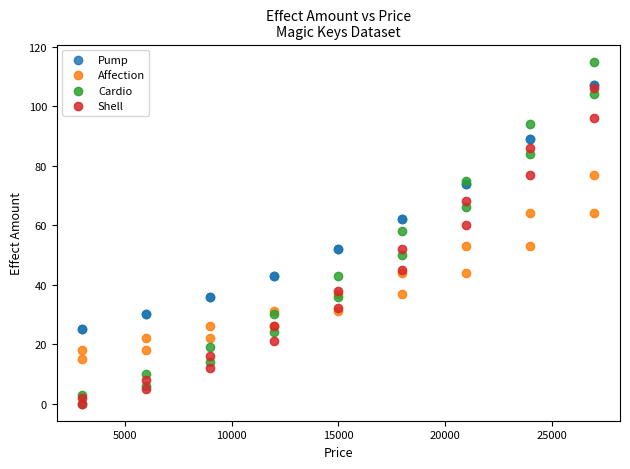

What are all the series names shown in the legend?

Pump, Affection, Cardio, Shell